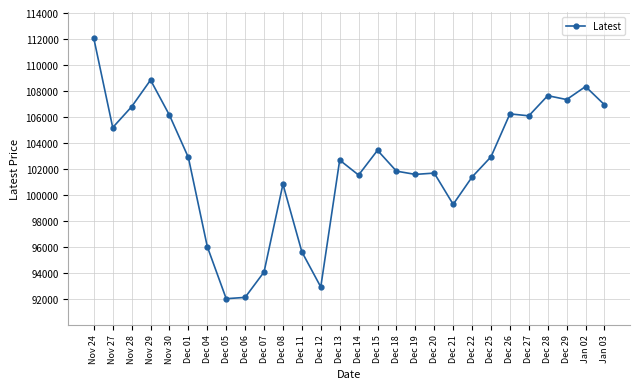

Is this an area chart (filled region under the line)?

No